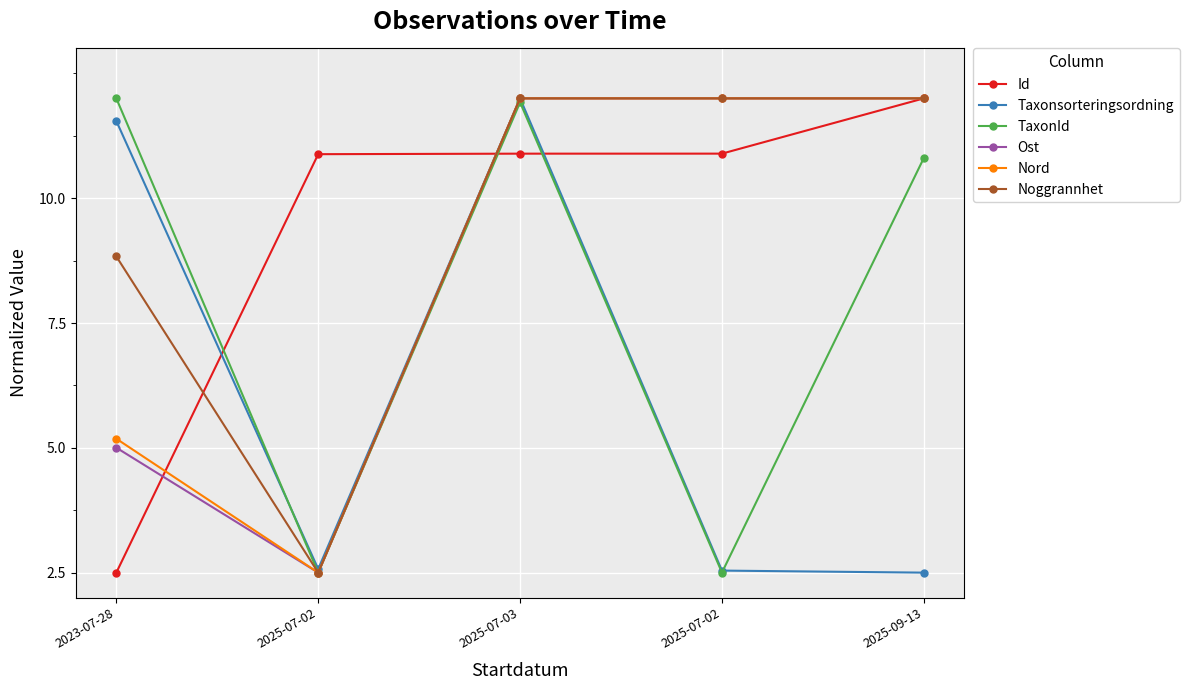

Is it true that TaxonId equals 12.0 at 2023-07-28?

True